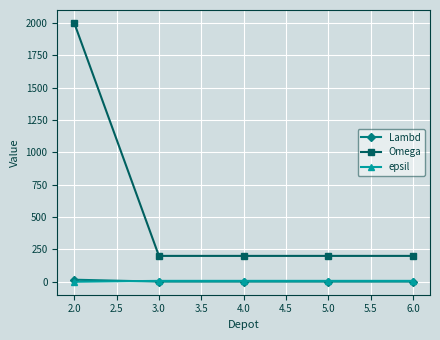

The value of Omega at 3.0 is 200. True or false?

True